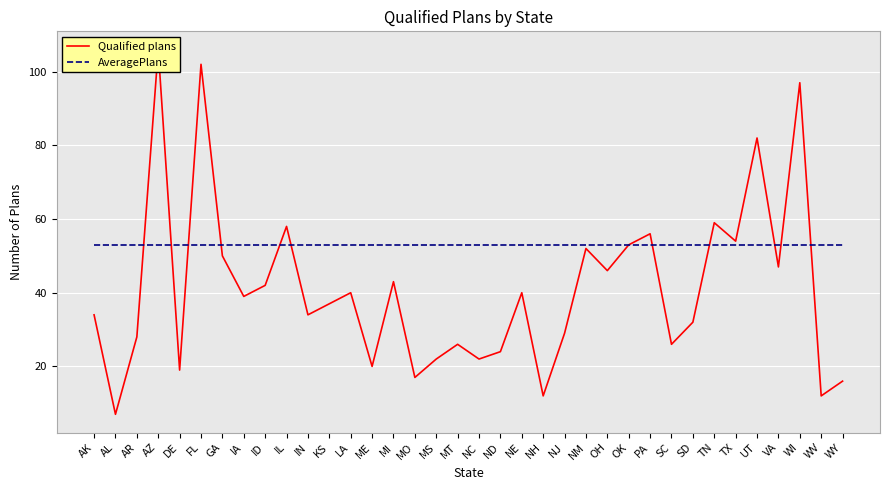

Where do AveragePlans and Qualified plans first cross each other?

AR and AZ